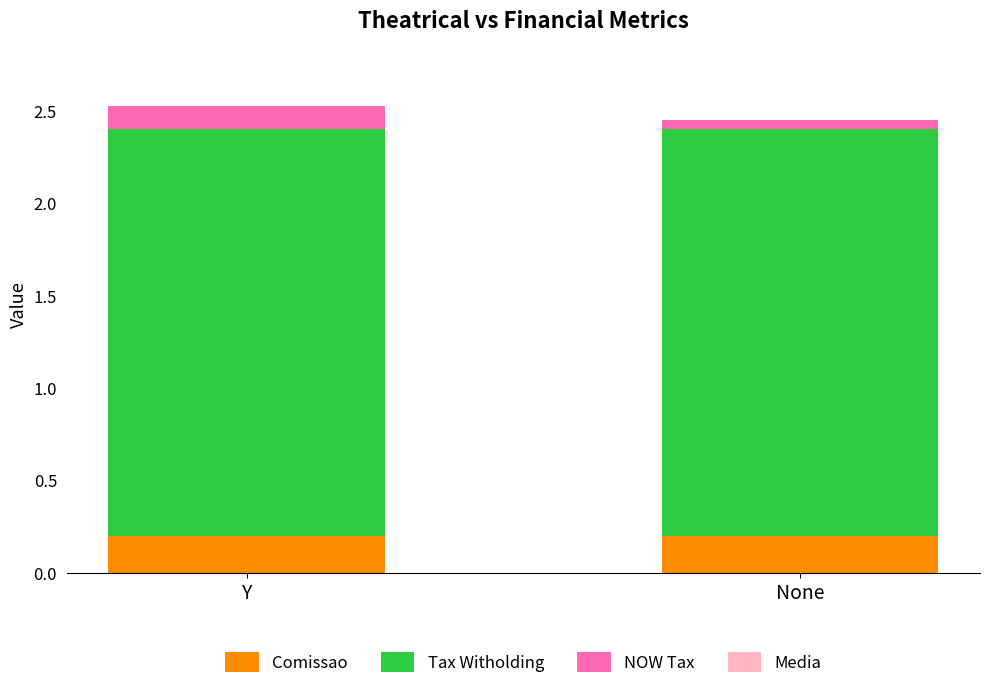

How many series are shown in this chart?

3